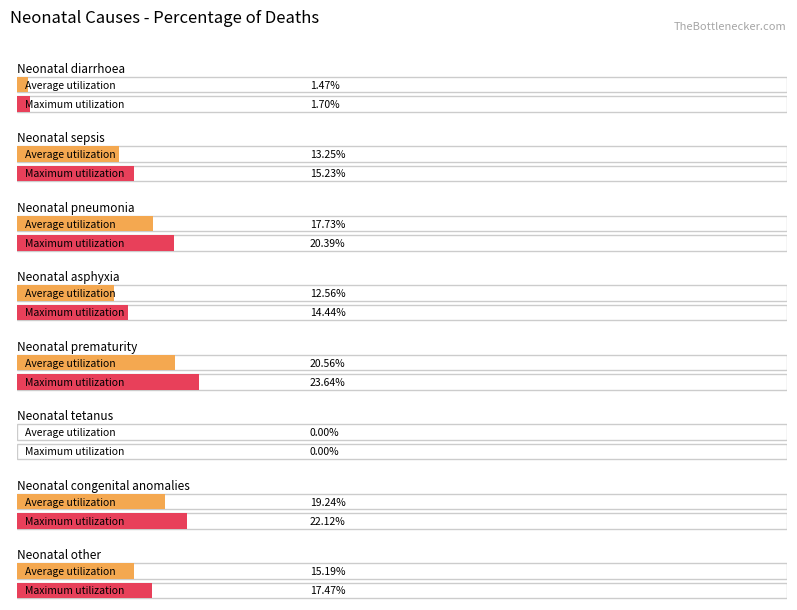

What position from the right is Neonatal other?

1